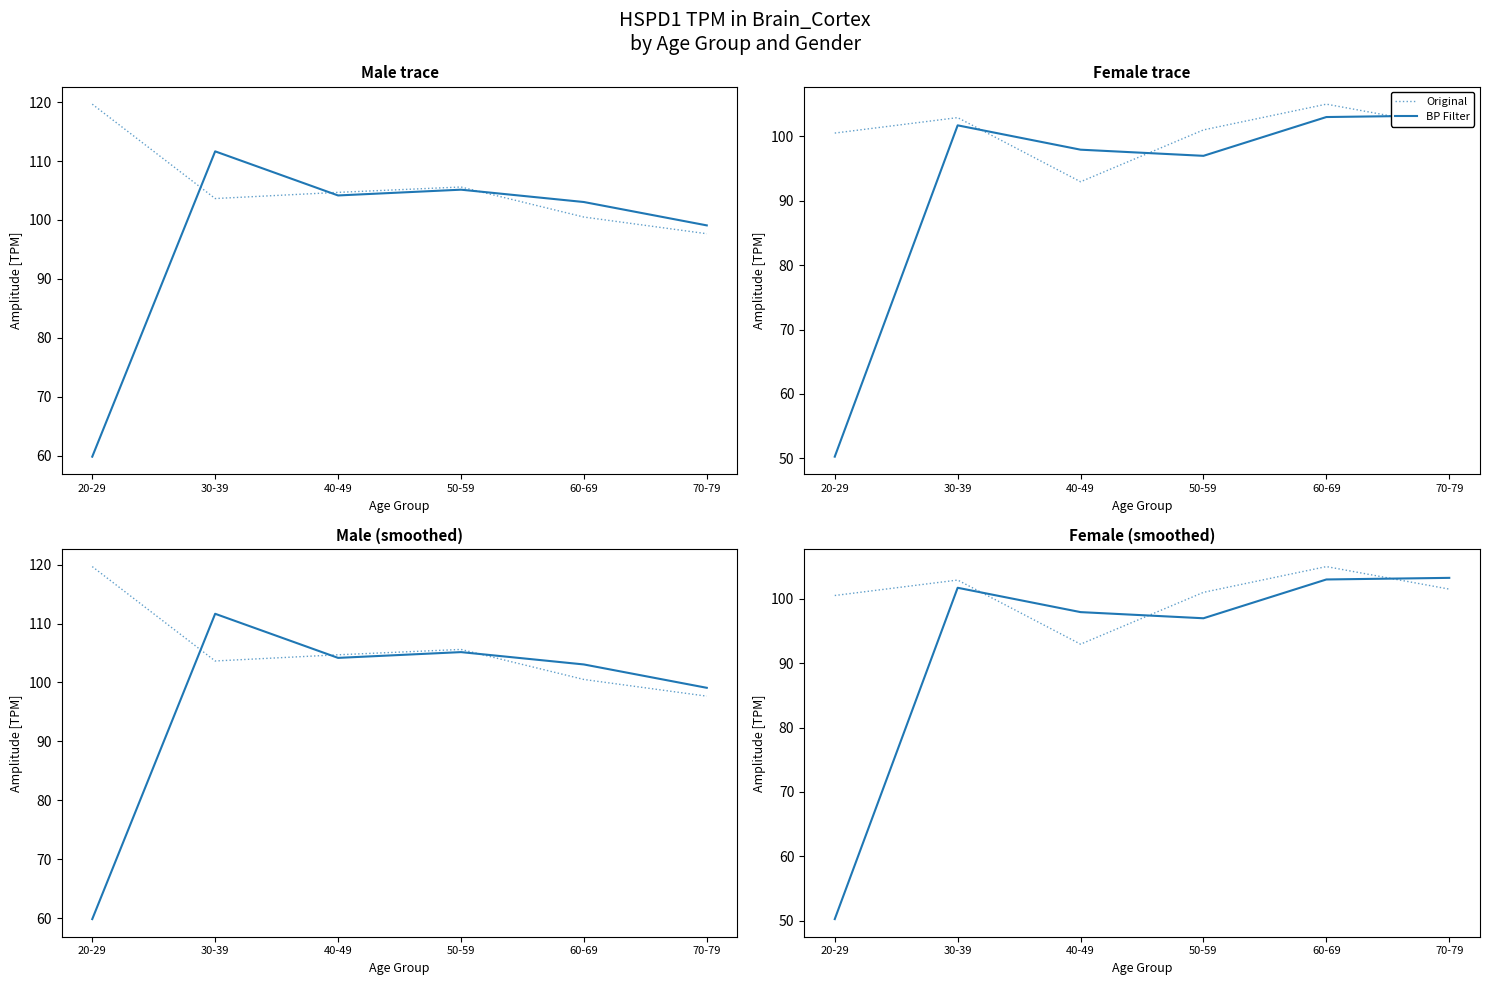

What is the average value of the BP Filter series?

92.2